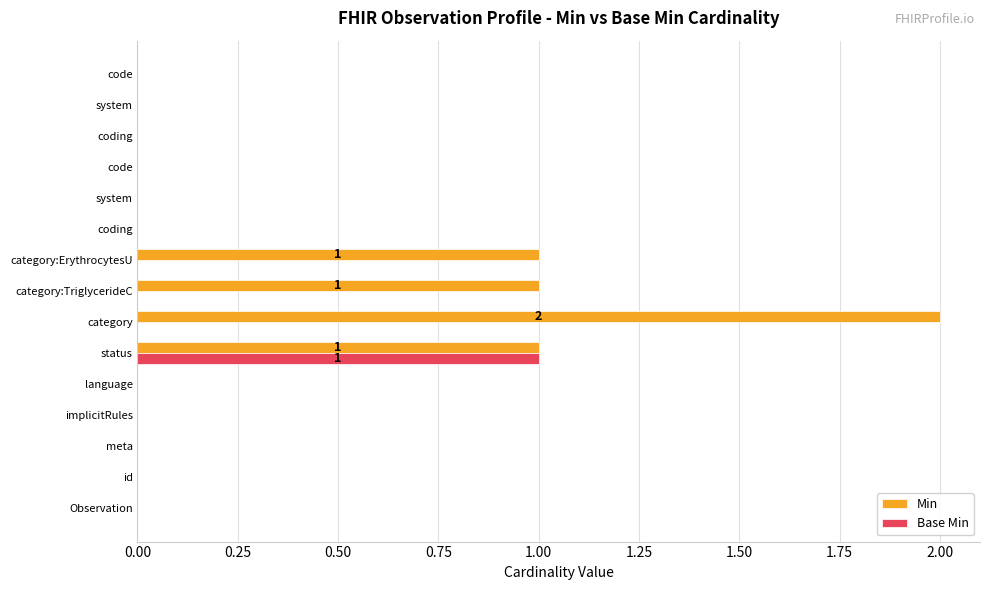

What are all the series names shown in the legend?

Min, Base Min